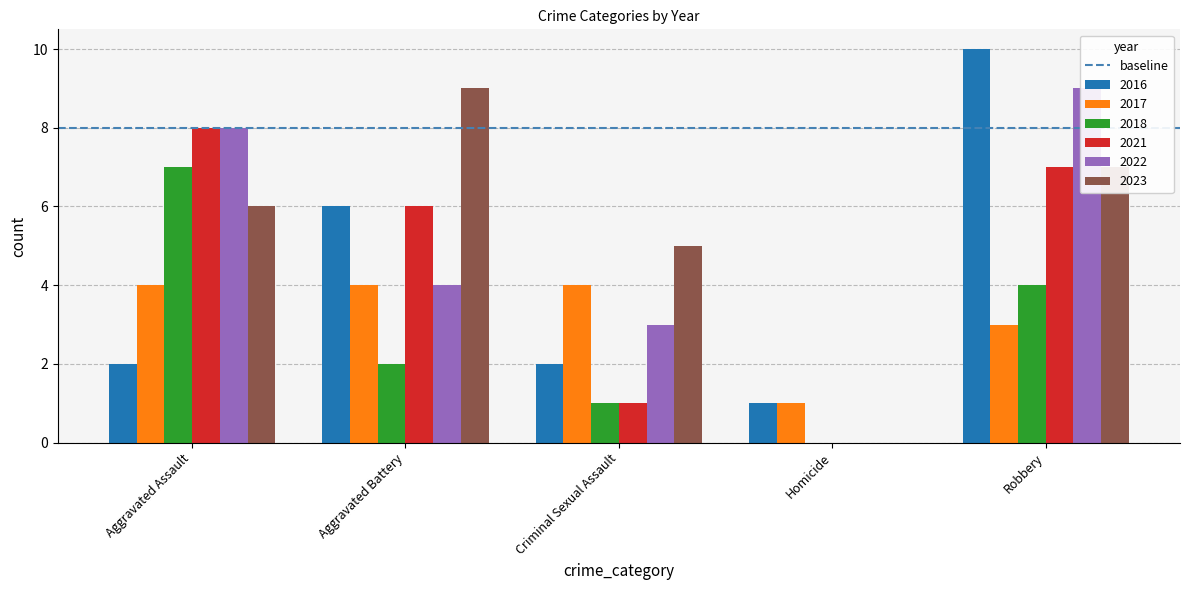

At which label is 2022 closest to 4?

Aggravated Battery